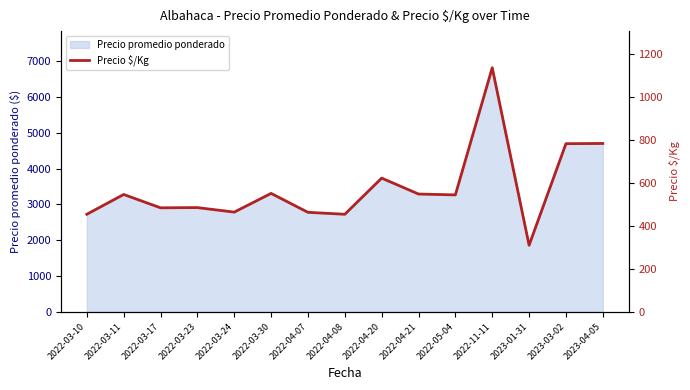

Reading right to left, what are all the values shown in this chart?

783	782	310	1135	544	548	622	454	463	551	464	485	484	546	454